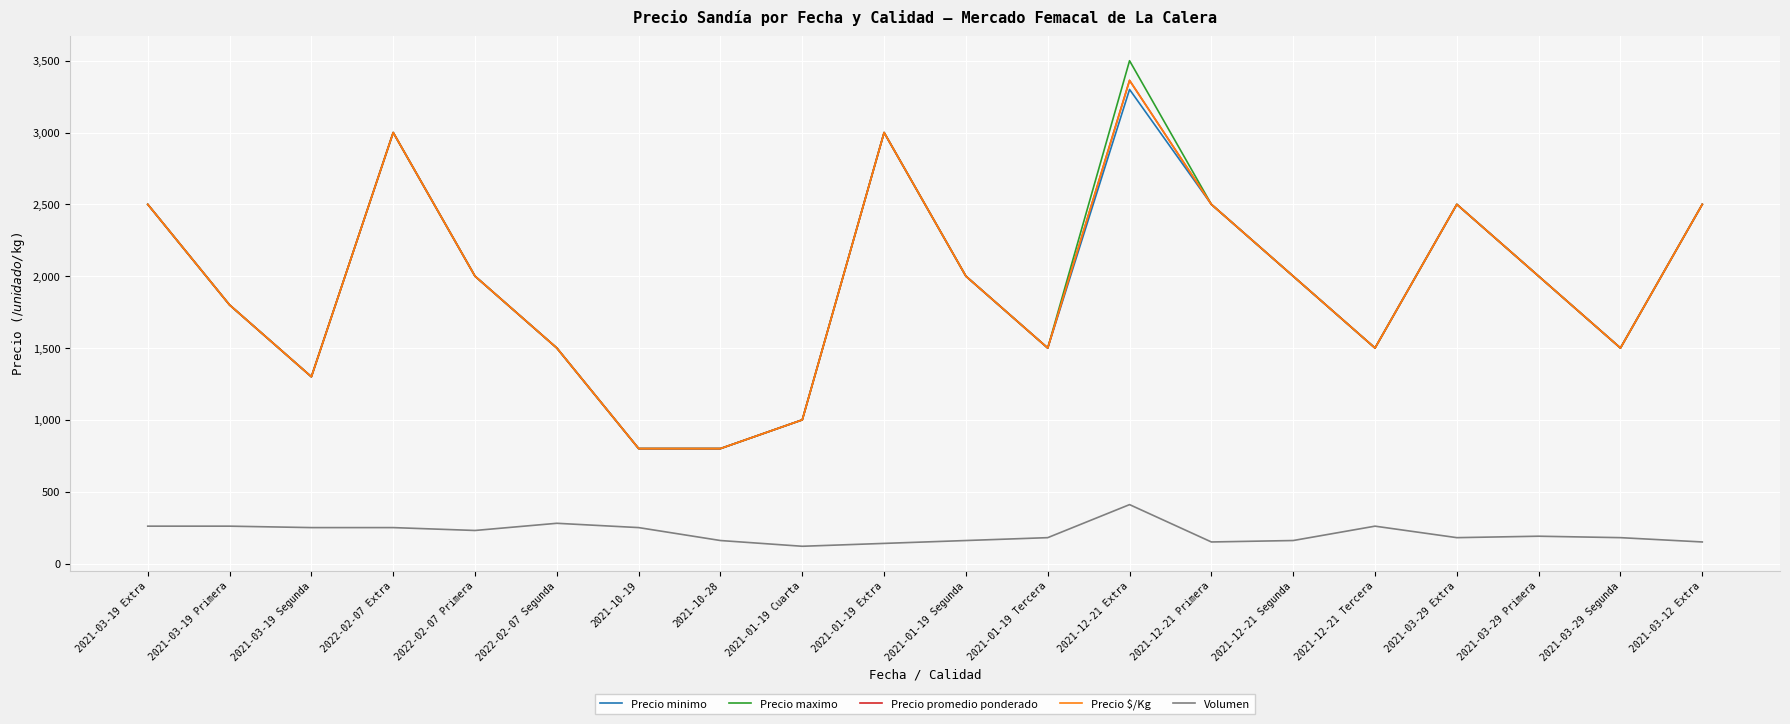

Does the chart display data point markers on the line(s)?

No